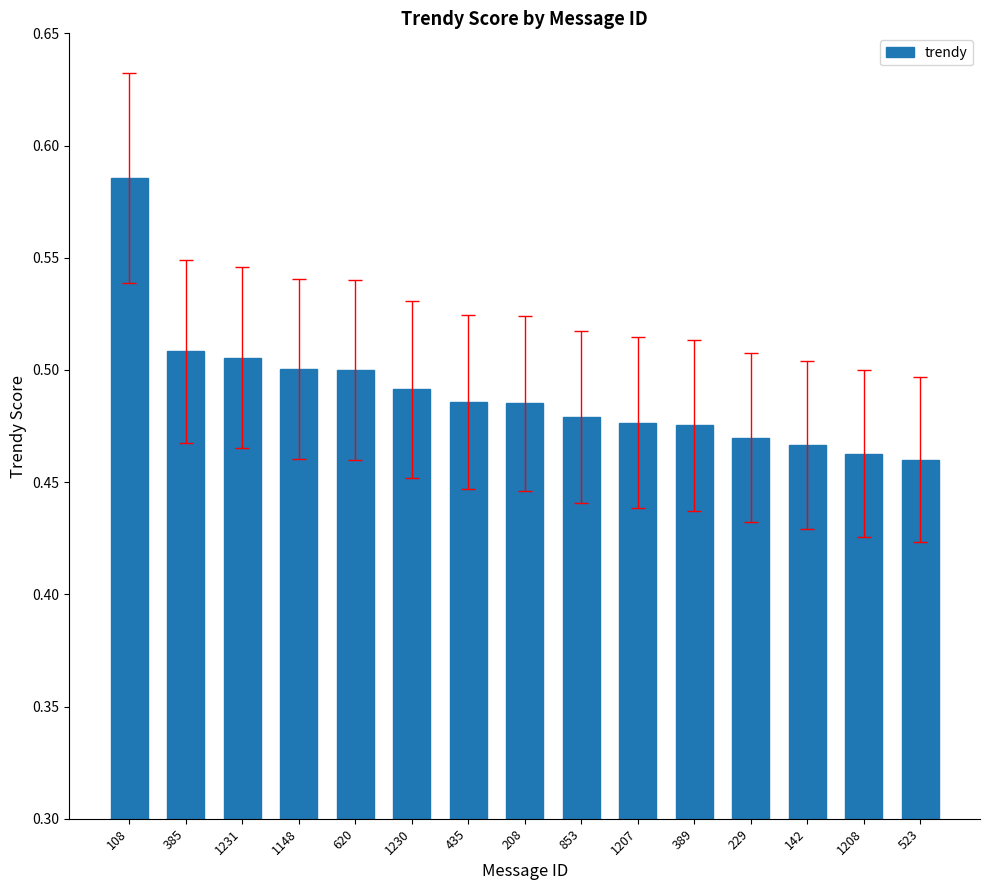

The value at 389 is 0.8. True or false?

False